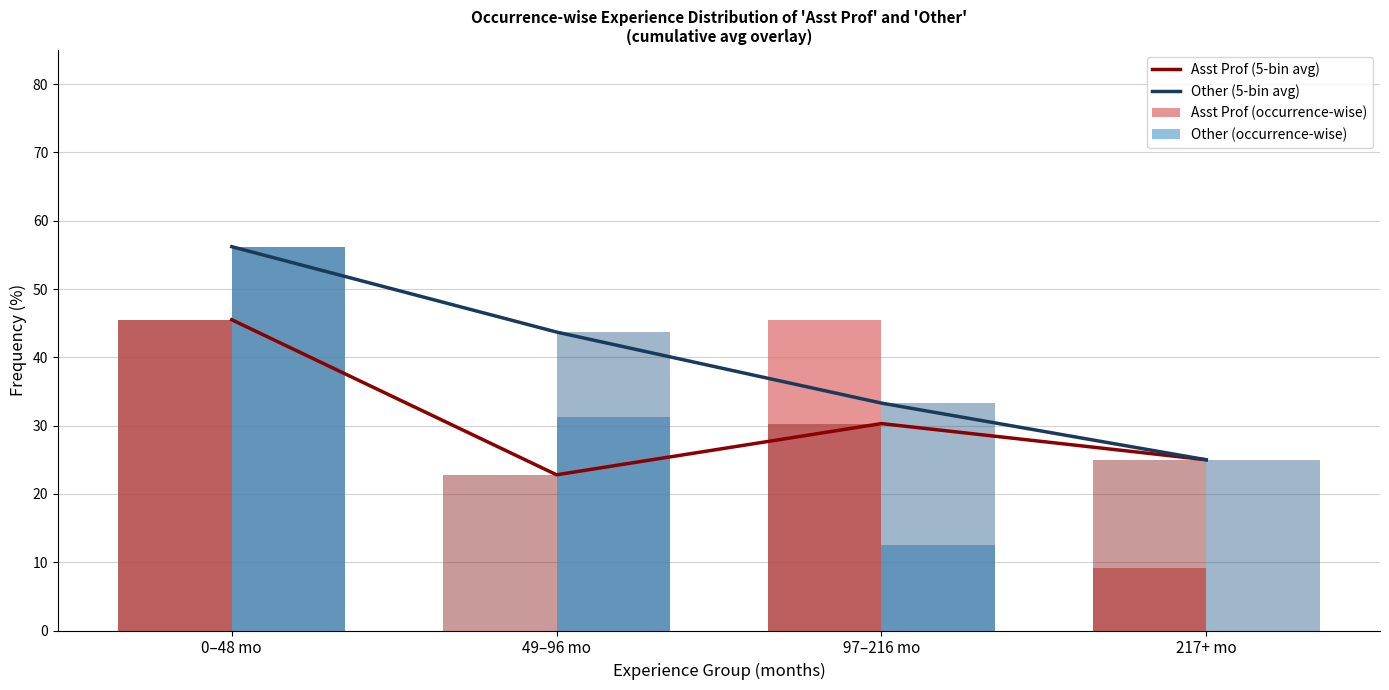

Does the chart contain any negative values?

No